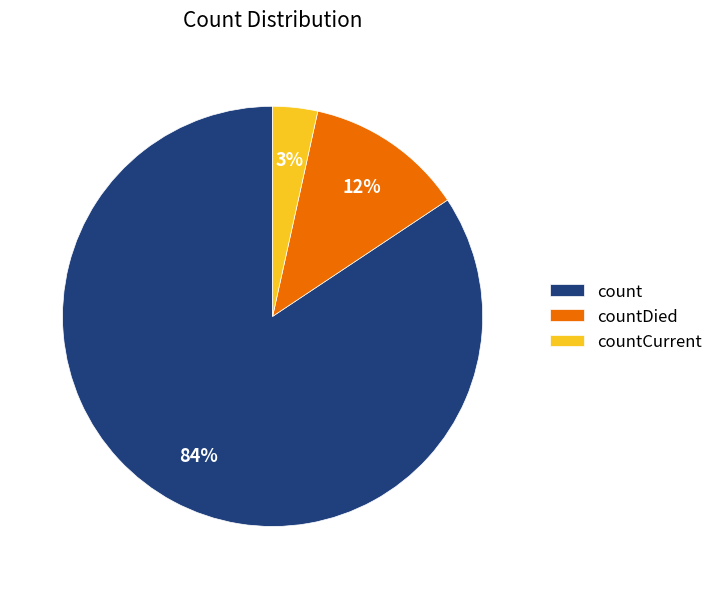

To the nearest percent, what is the average slice percentage?

33%